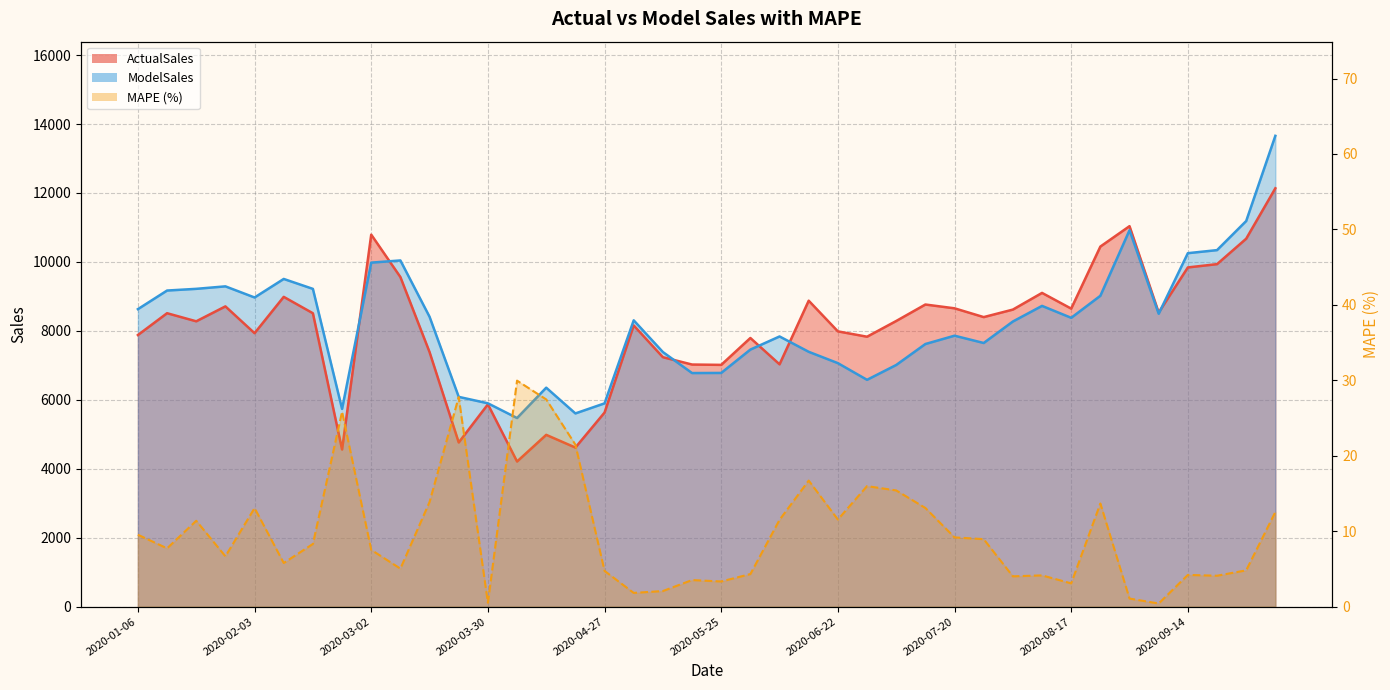

What is the difference between the maximum and minimum values in the MAPE series?

29.5